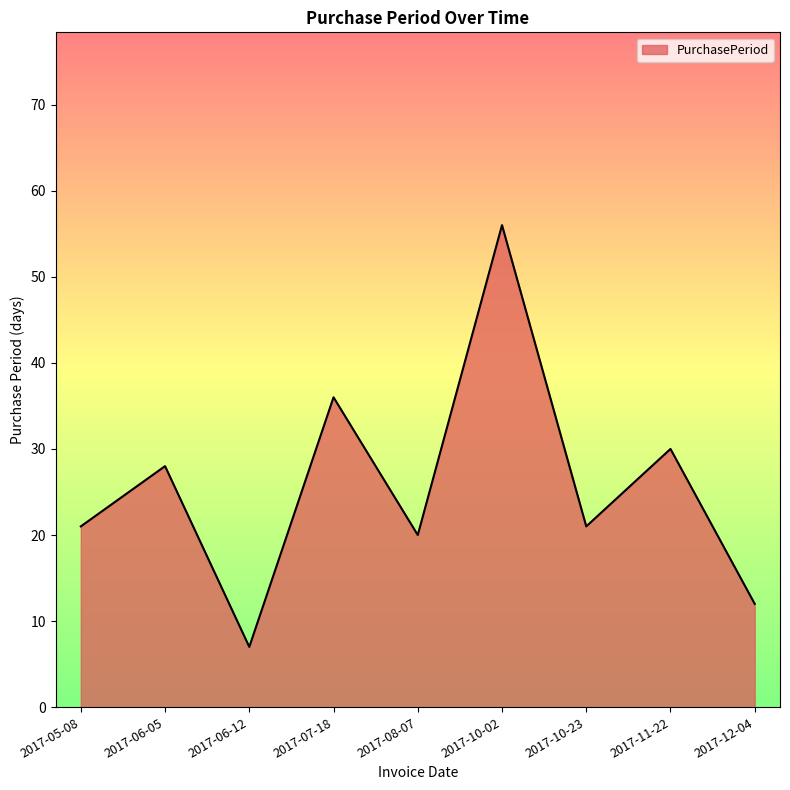

Count the number of data series in this chart.

1